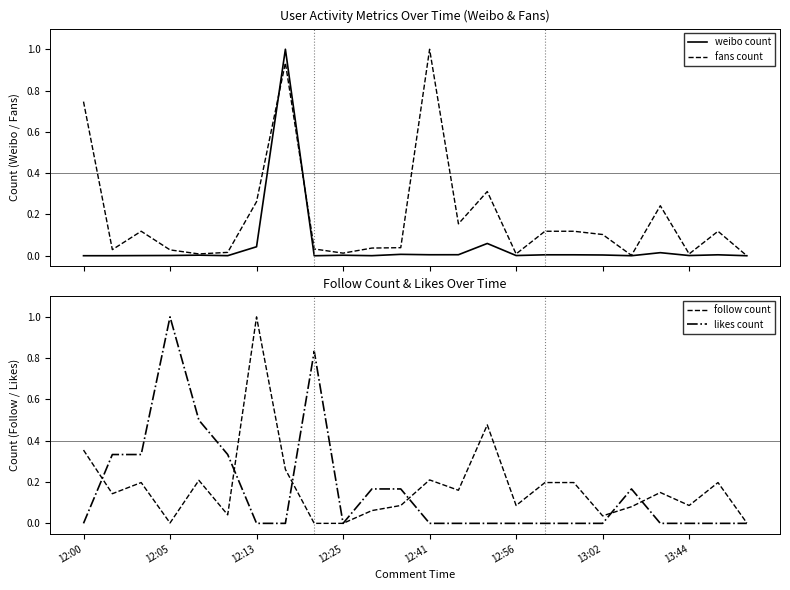

How many categories are shown in the chart?

24